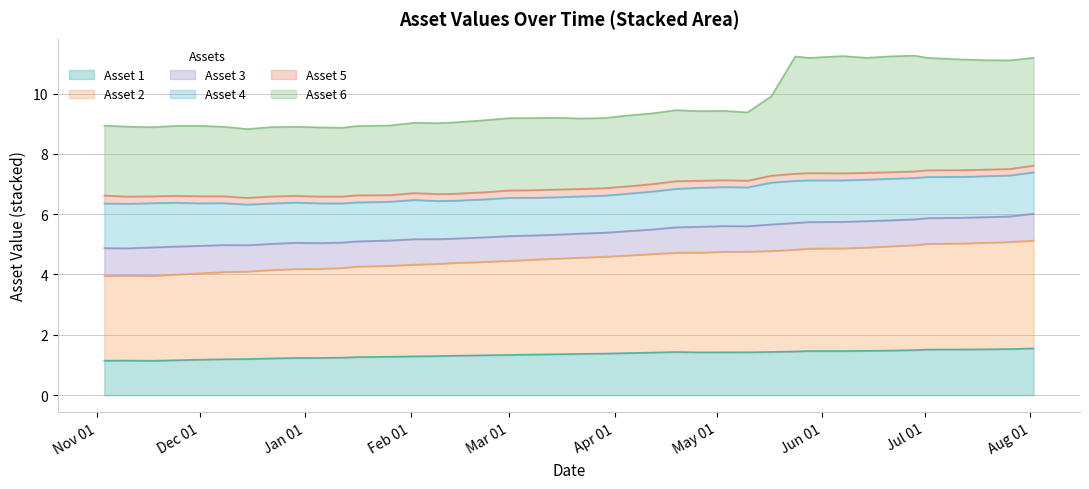

What is the highest value of the Asset 1 series?

1.5